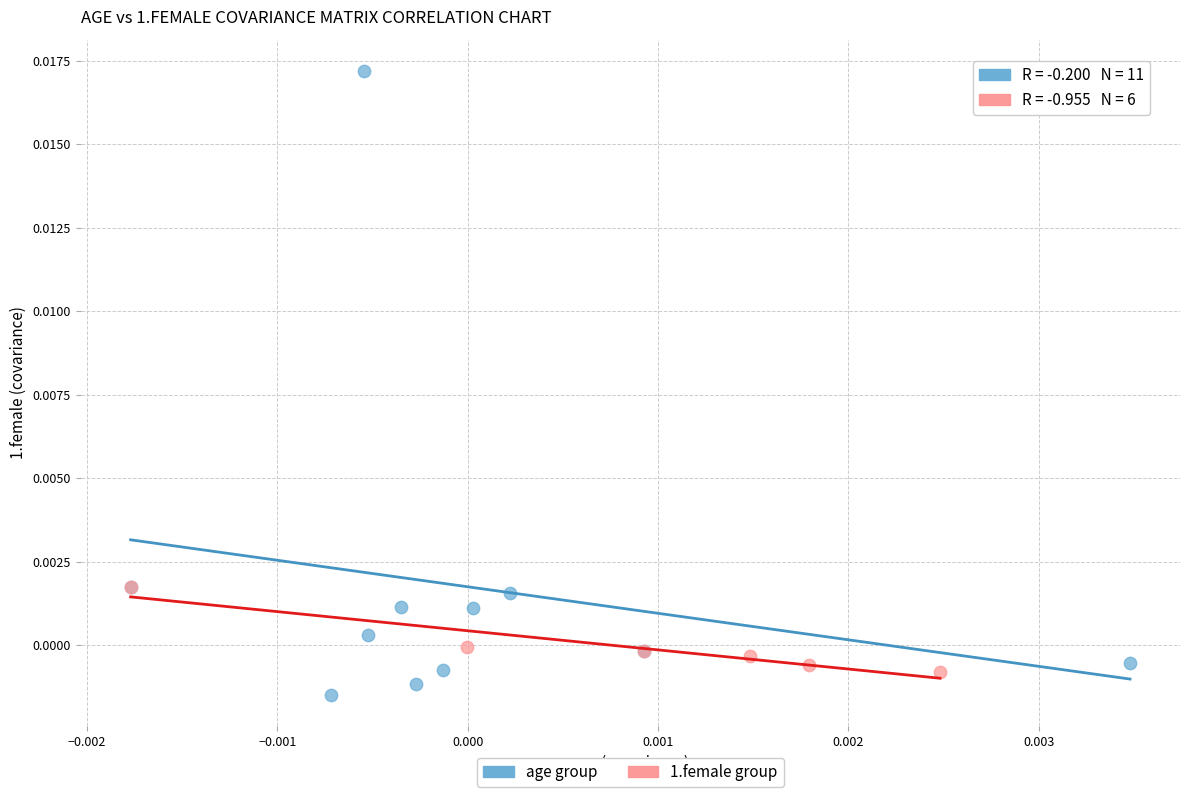

Which series reaches the minimum Y coordinate?

age group